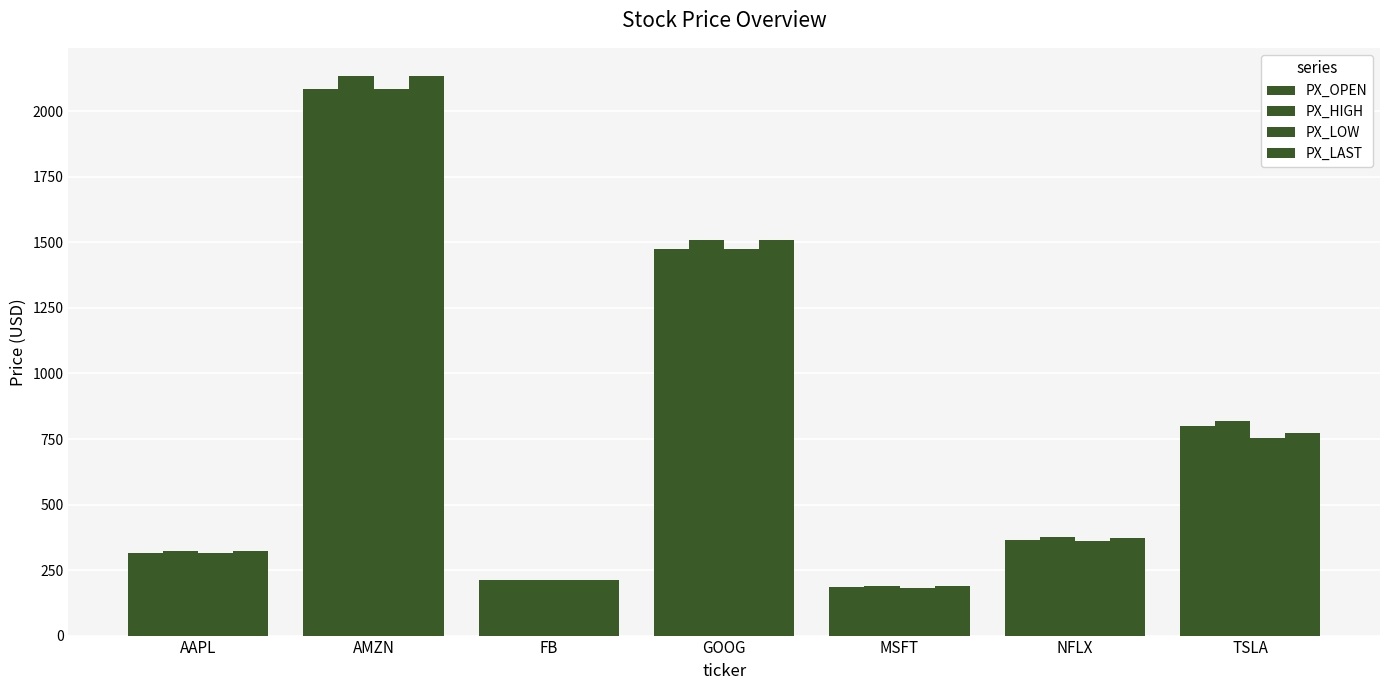

What is the difference between the maximum and minimum values in the PX_LAST series?

1945.2